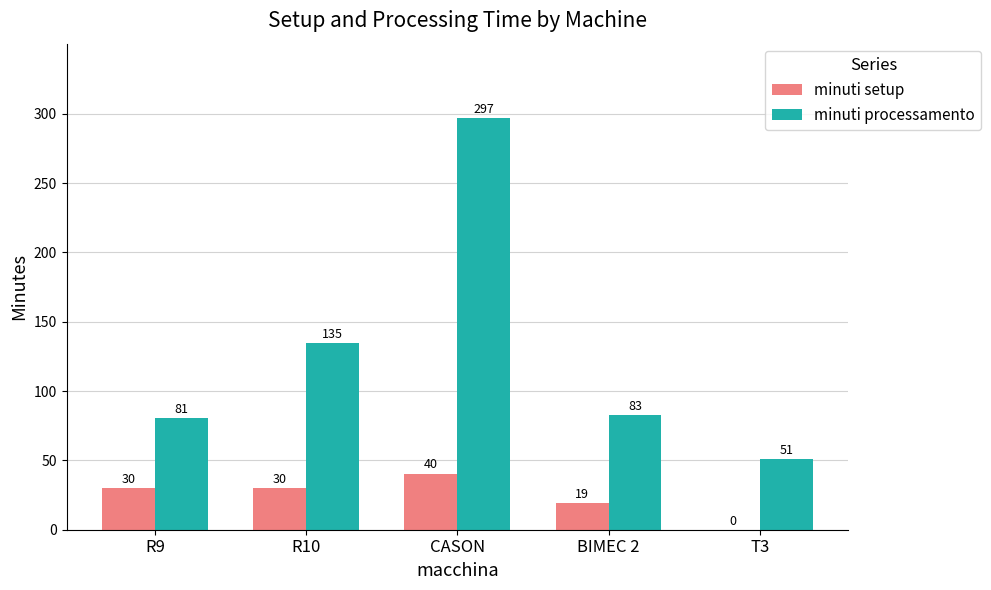

What is the sum of the minuti setup values at R10 and T3?

30.0